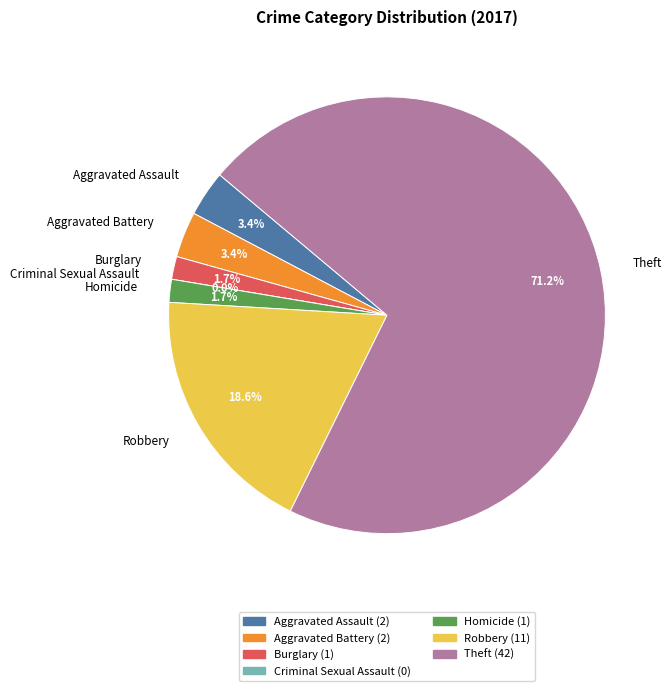

Approximately how many times larger is the value at Homicide compared to Aggravated Battery?

0.5